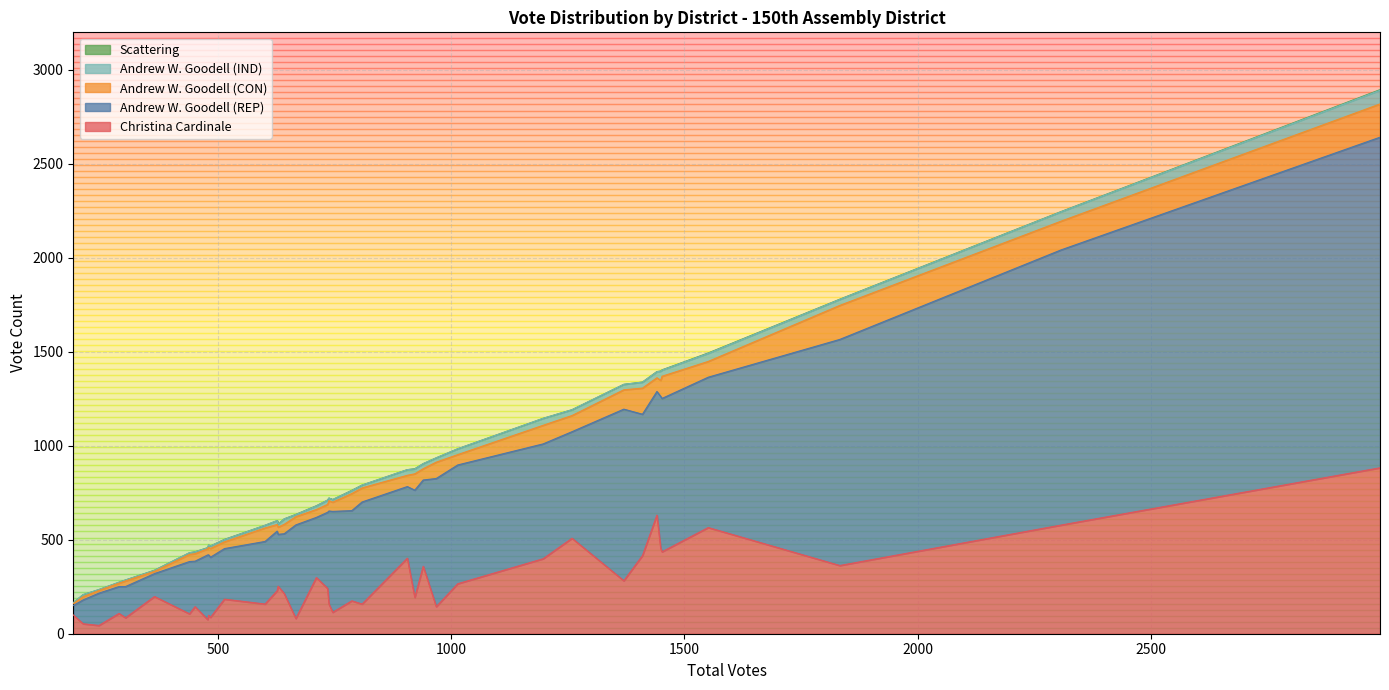

Does the chart have visible grid lines?

Yes